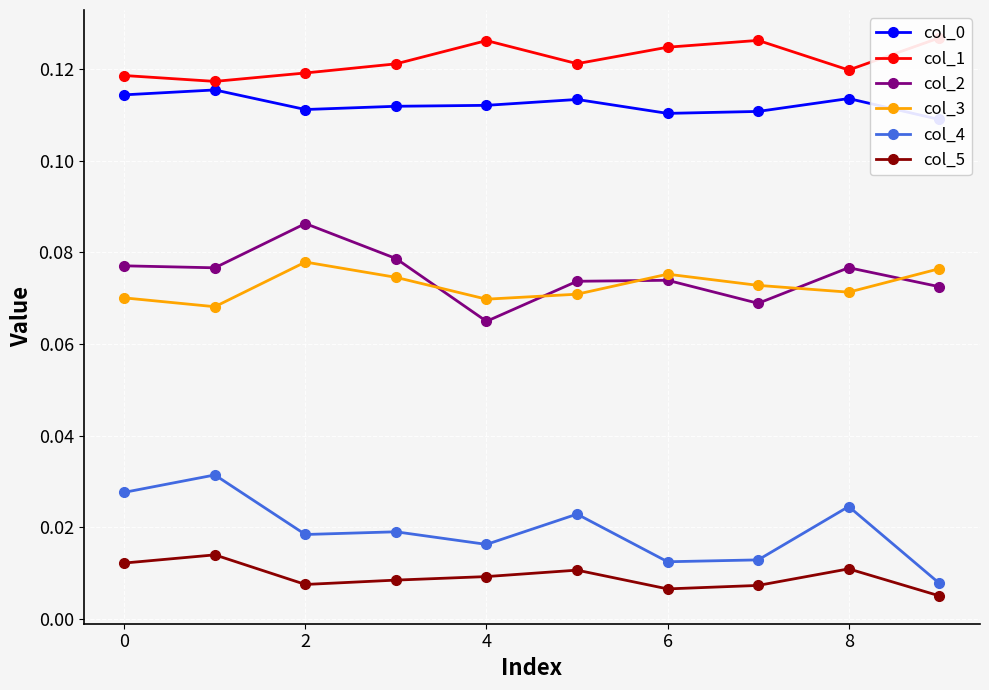

Does the chart display data point markers on the line(s)?

Yes